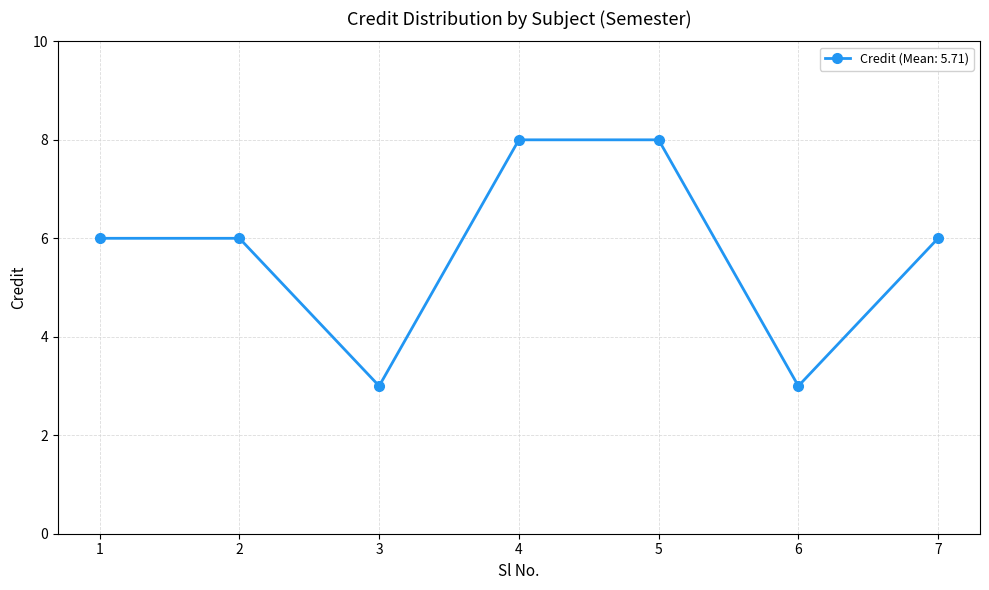

What is the average value?

6